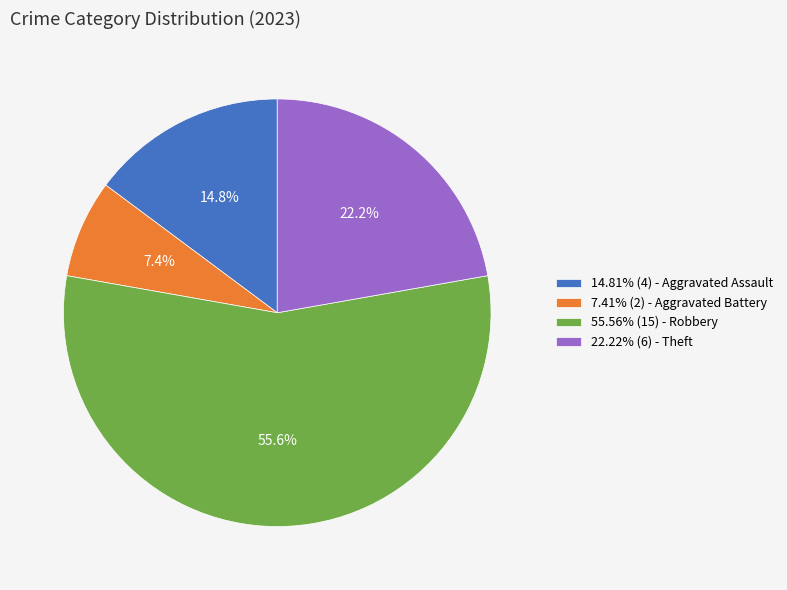

To the nearest percent, what is the average slice percentage?

25%